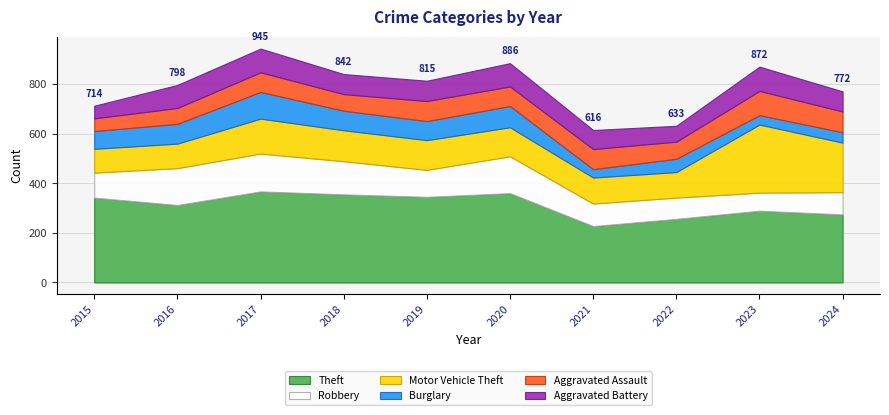

What are all the series names shown in the legend?

Theft, Robbery, Motor Vehicle Theft, Burglary, Aggravated Assault, Aggravated Battery